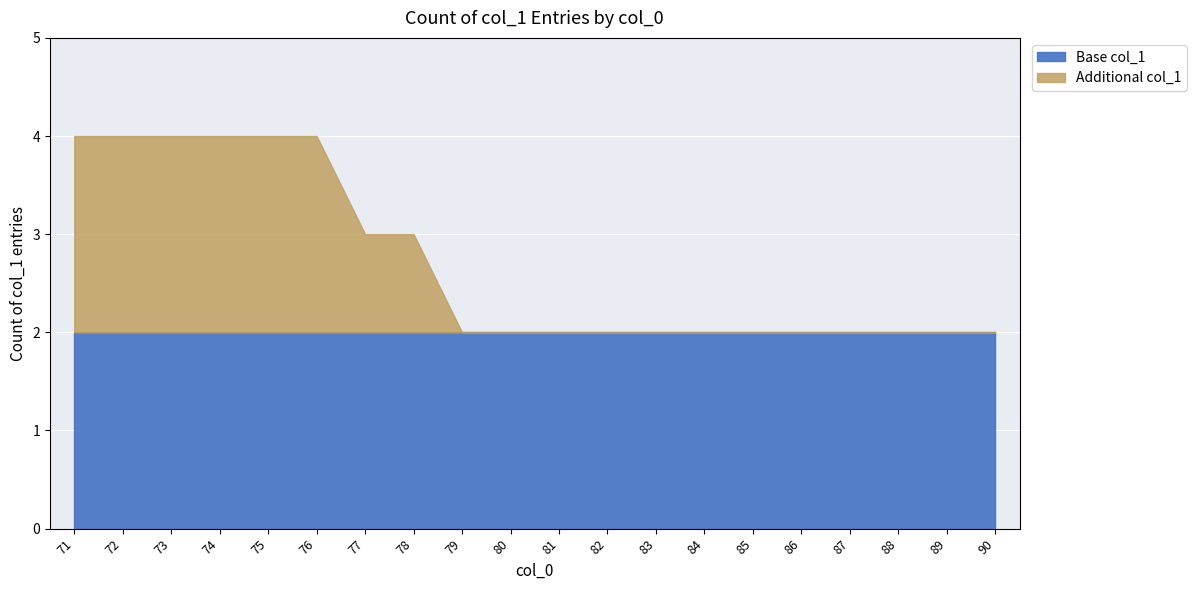

What is the value of the 11th point from the left?

2